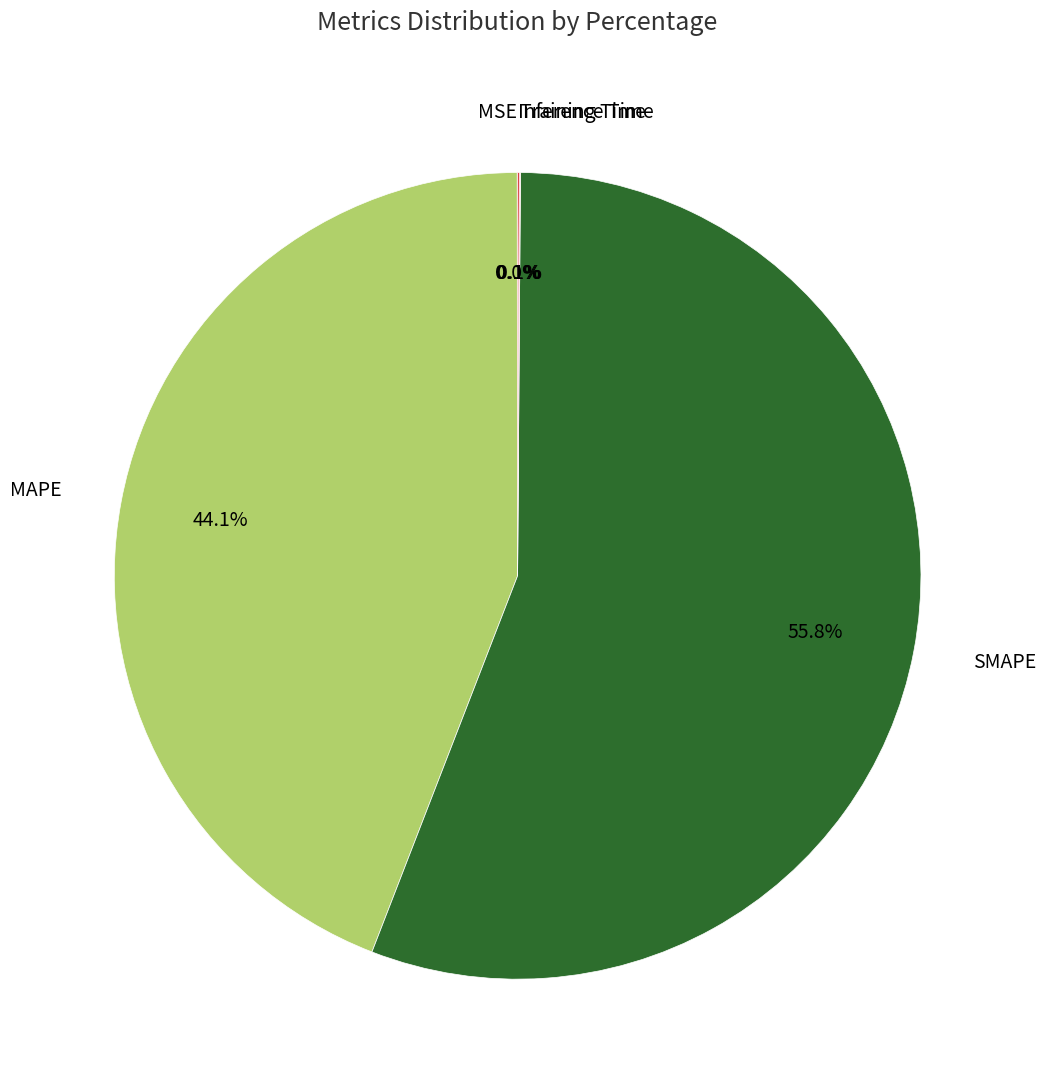

Is there any slice that represents more than half of the pie?

Yes